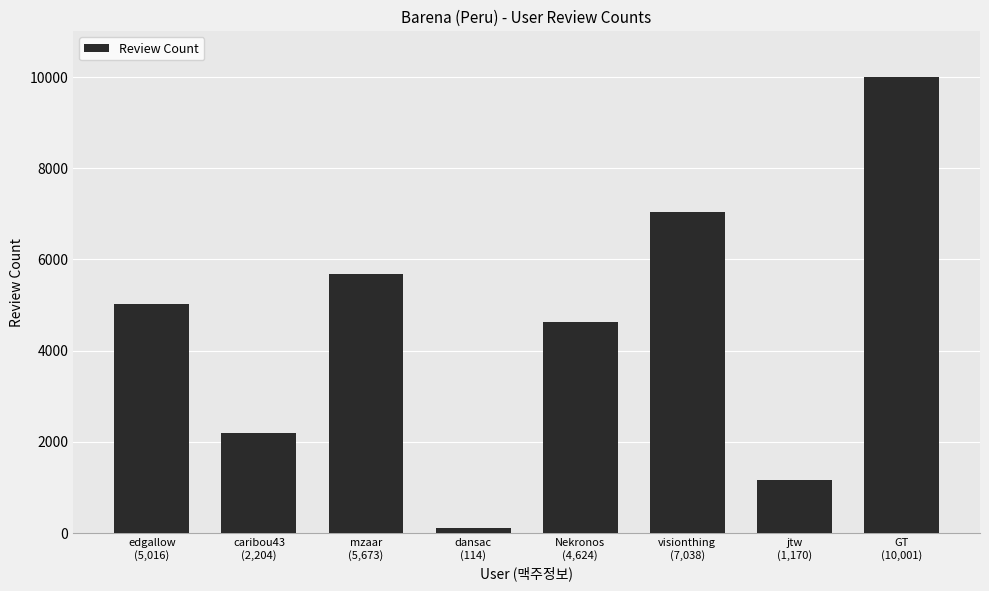

Count the number of data series in this chart.

1